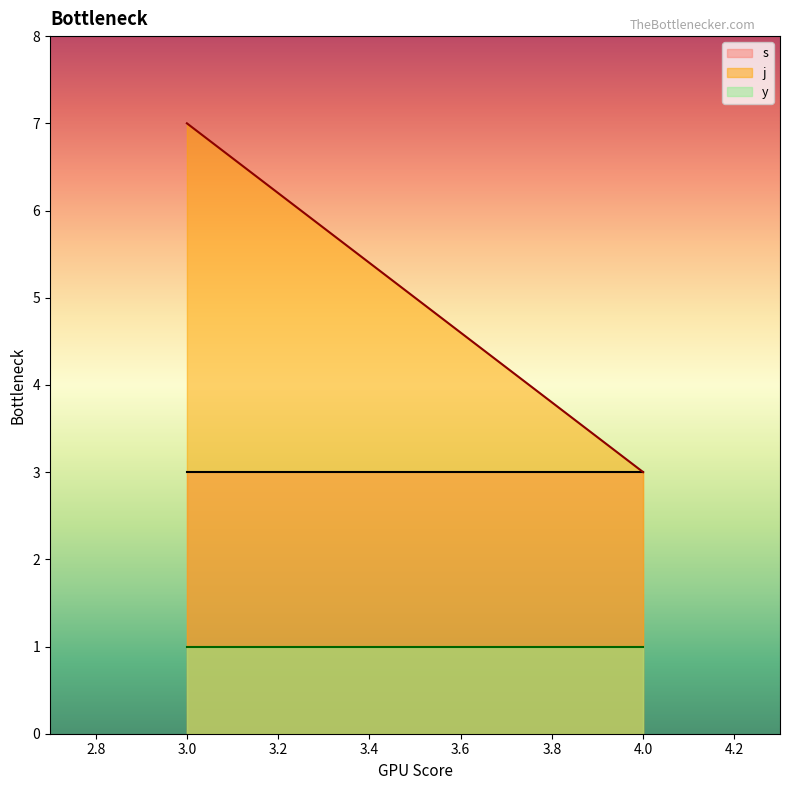

Which series has the widest spread of values?

j